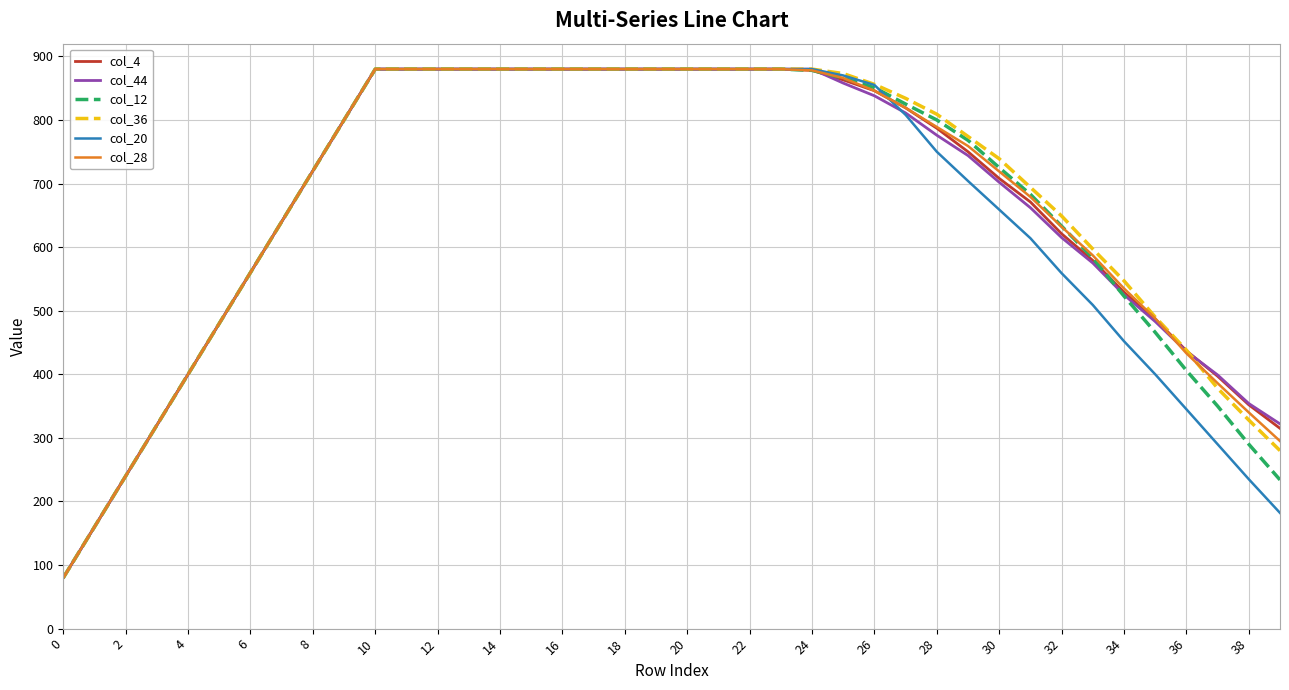

The value of col_4 at 24 is 878. True or false?

True